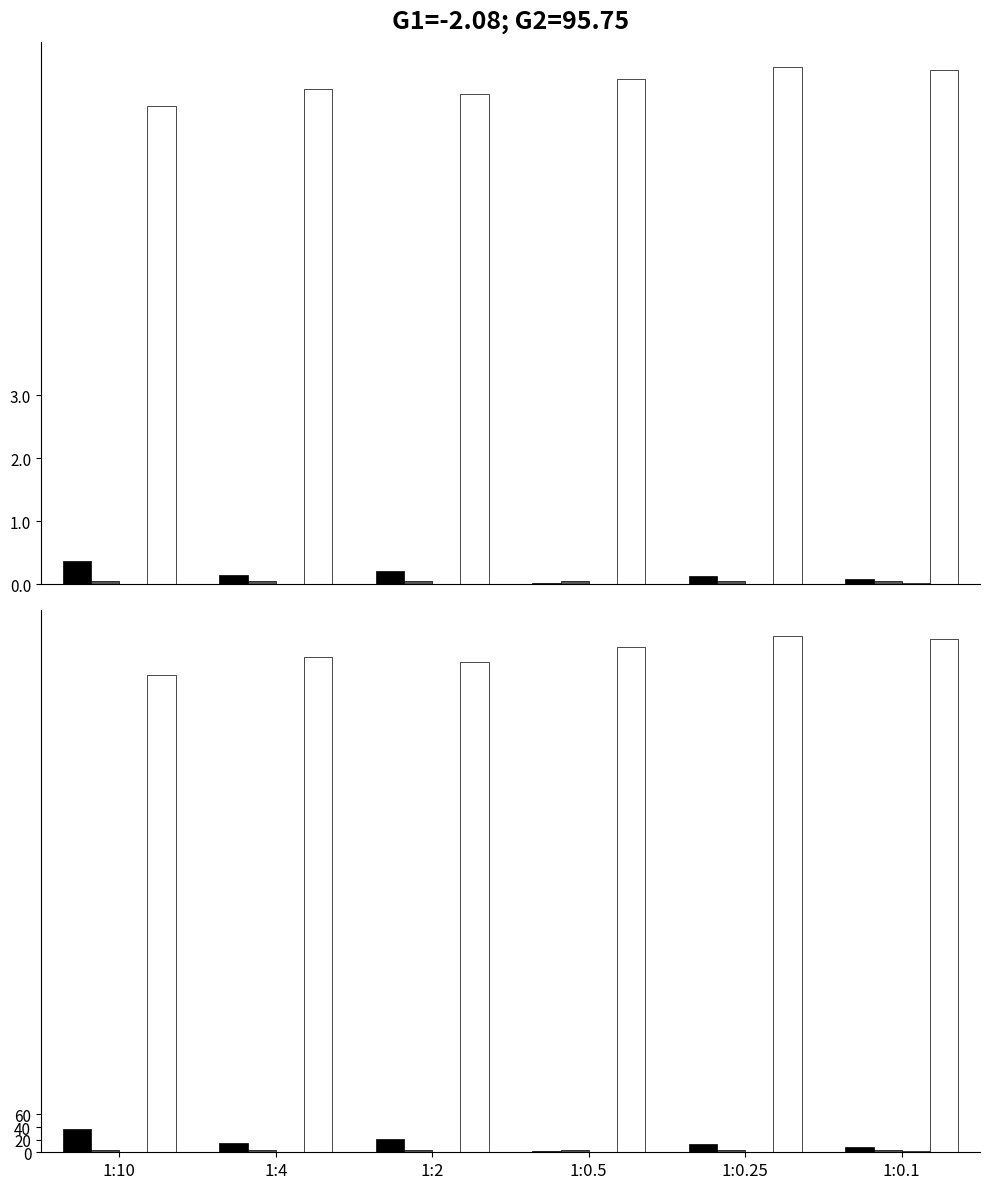

Where does the Hiato do produto series first go above 801?

1:0.5